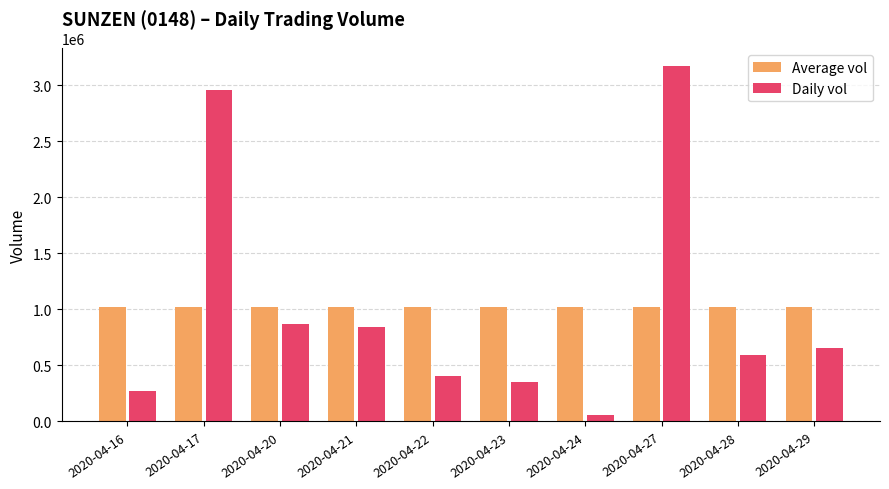

Reading left to right, list all the values displayed in this chart.

Average vol: 2020-04-16=1018750	2020-04-17=1018750	2020-04-20=1018750	2020-04-21=1018750	2020-04-22=1018750	2020-04-23=1018750	2020-04-24=1018750	2020-04-27=1018750	2020-04-28=1018750	2020-04-29=1018750
Daily vol: 2020-04-16=273100	2020-04-17=2955700	2020-04-20=870800	2020-04-21=844000	2020-04-22=404200	2020-04-23=356000	2020-04-24=60000	2020-04-27=3169700	2020-04-28=594200	2020-04-29=659800